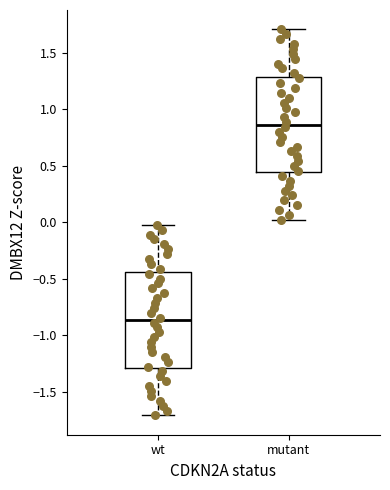

Reading left to right, transcribe this box plot: for each box, give where its median line is, the range the box spans, and where its two whiskers end, as read against the y-axis. The values are not printed on the chart, so give them approximately, as read against the axis.

wt: median -0.85, box -1.30 to -0.45, whiskers -1.70 to 0.00
mutant: median 0.85, box 0.45 to 1.30, whiskers 0.00 to 1.70